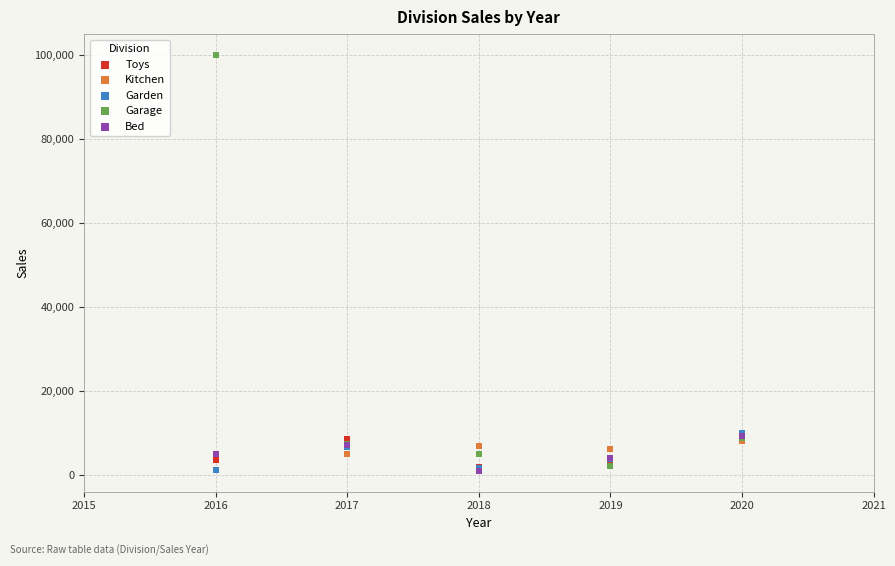

What are all the series names shown in the legend?

Toys, Kitchen, Garden, Garage, Bed